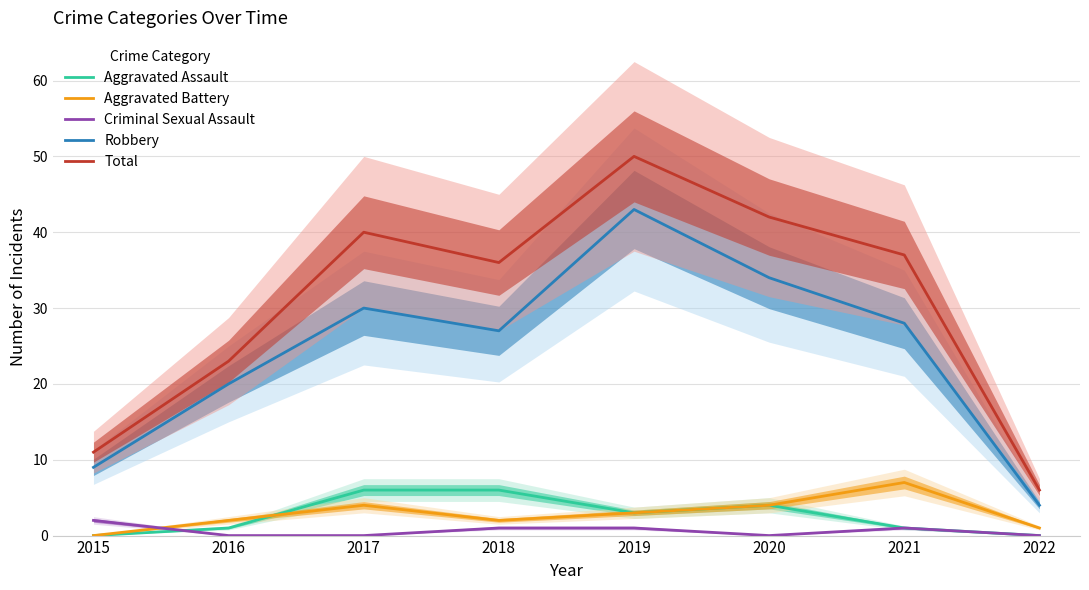

List the series in order of their peak value, highest first.

Total, Robbery, Aggravated Battery, Aggravated Assault, Criminal Sexual Assault